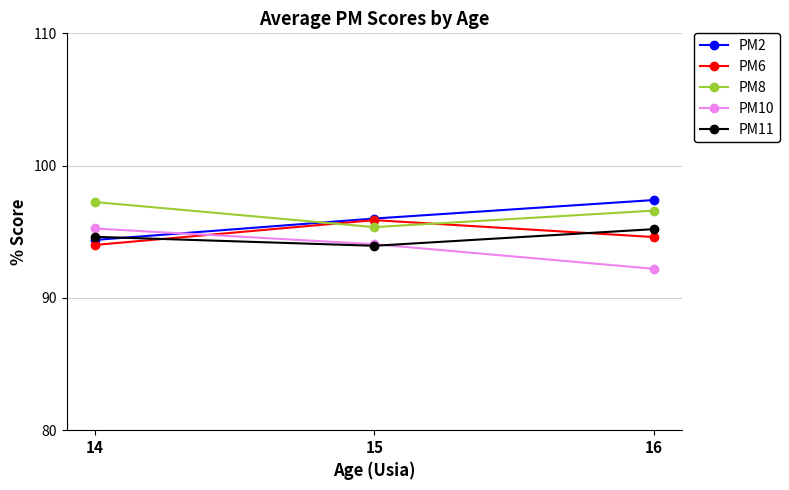

What is the value of the PM11 point at the 3rd from the left?

95.2